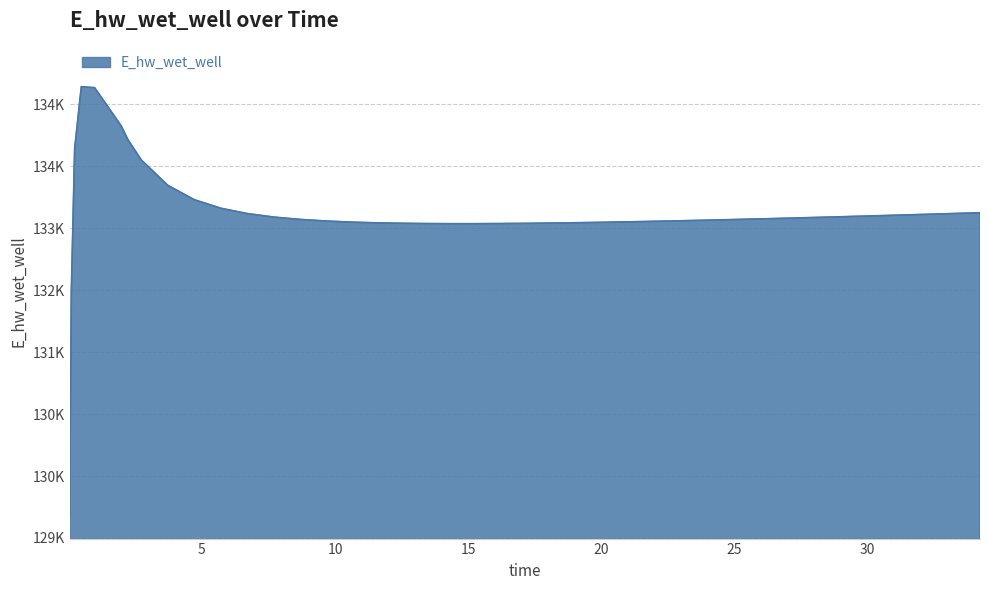

Does the chart display data point markers on the line(s)?

No